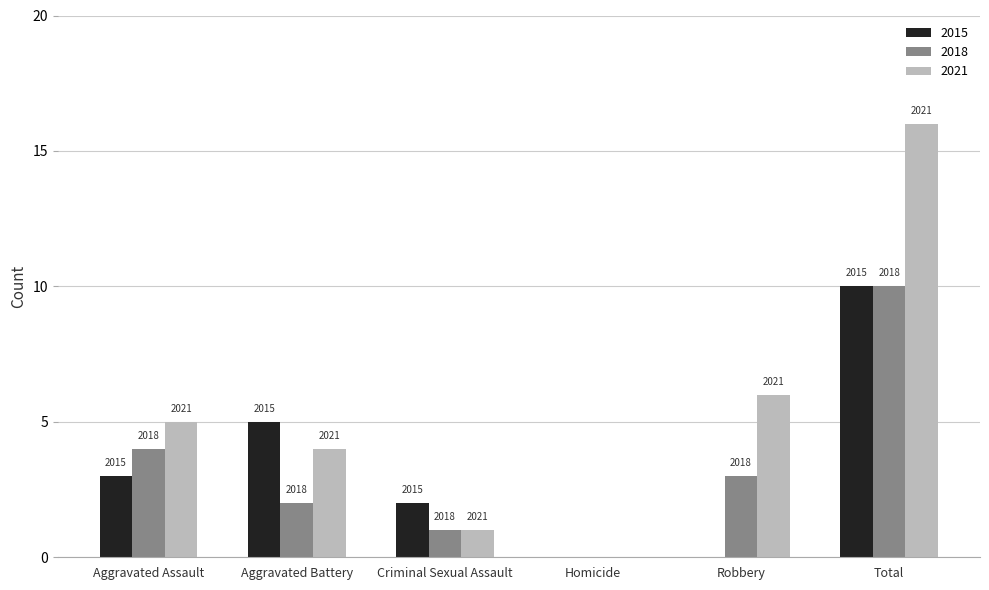

What is the value of the 2021 bar at the 5th from the left?

6